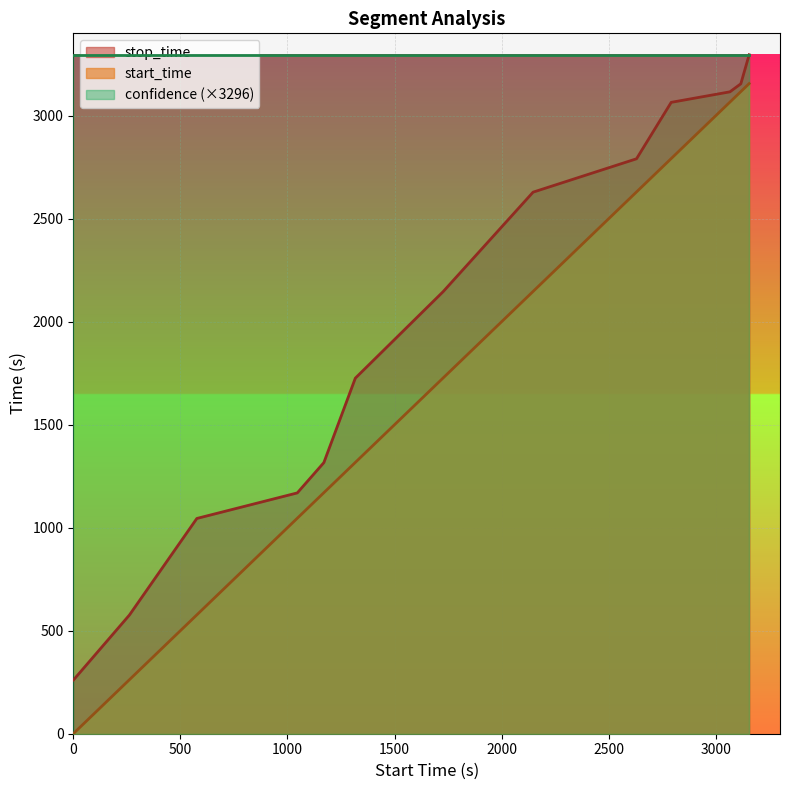

True or false: start_time and stop_time intersect in this chart.

False